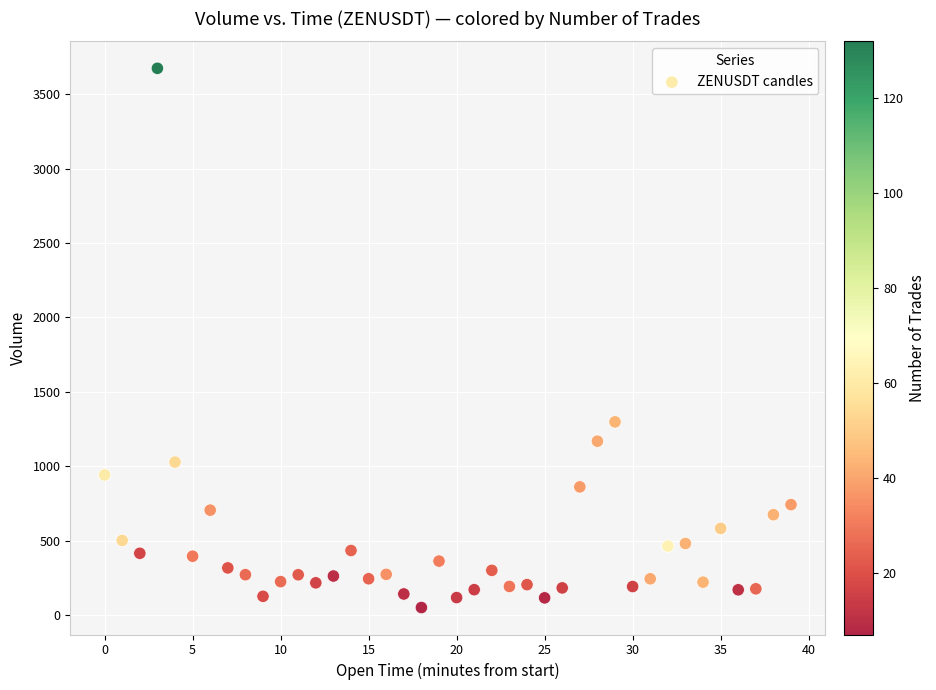

What Y value in the scatter plot is closest to 1861?

1297.7